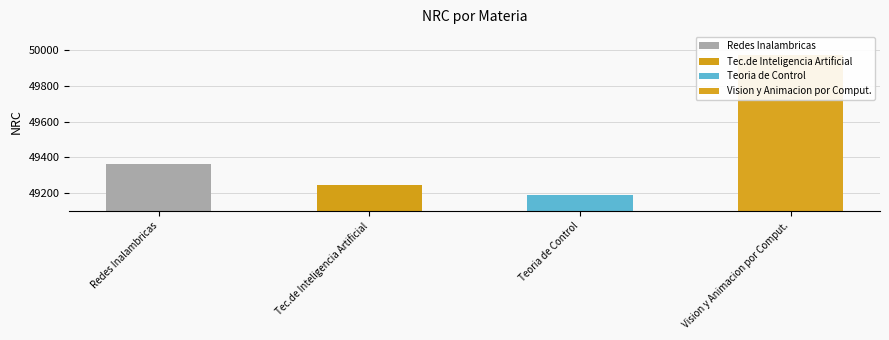

How many series are shown in this chart?

4